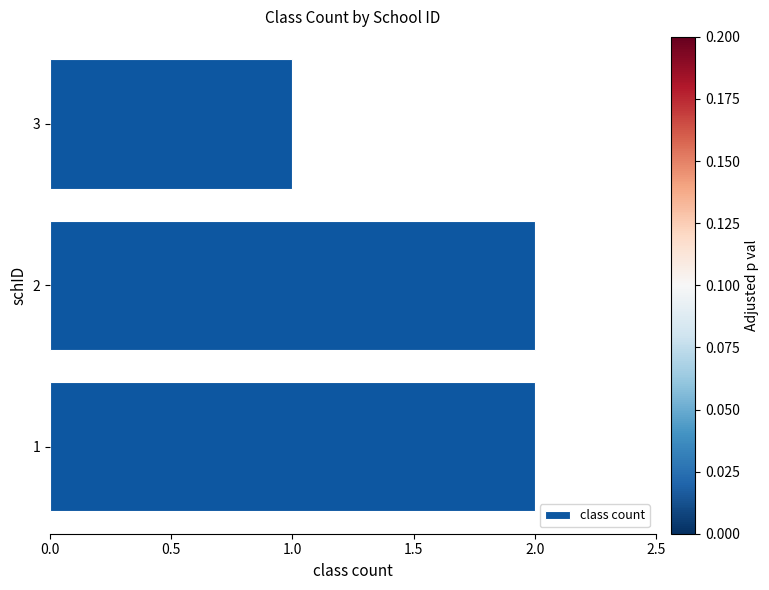

Does the chart contain any negative values?

No